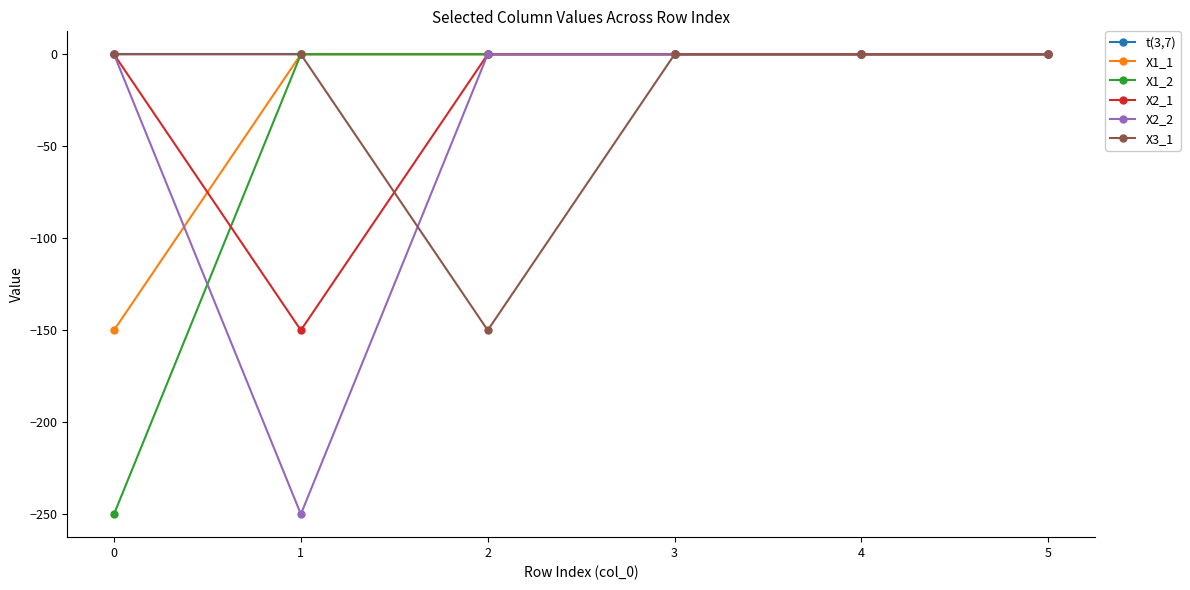

True or false: t(3,7) has more than 2 interior local peaks.

False